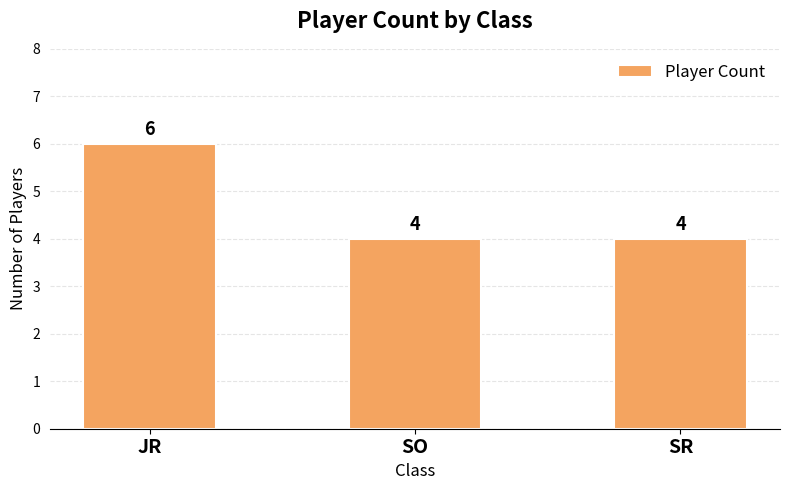

How many values are between 4 and 6?

3